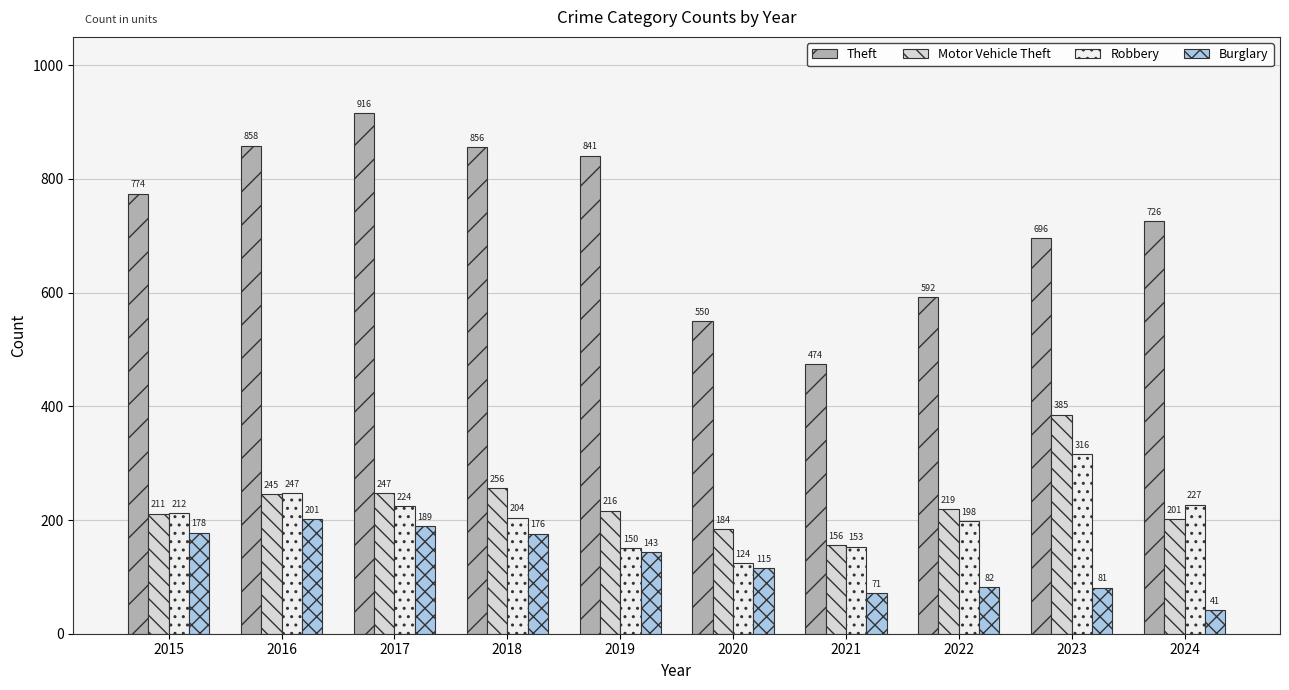

At which label does Motor Vehicle Theft first exceed 219?

2016